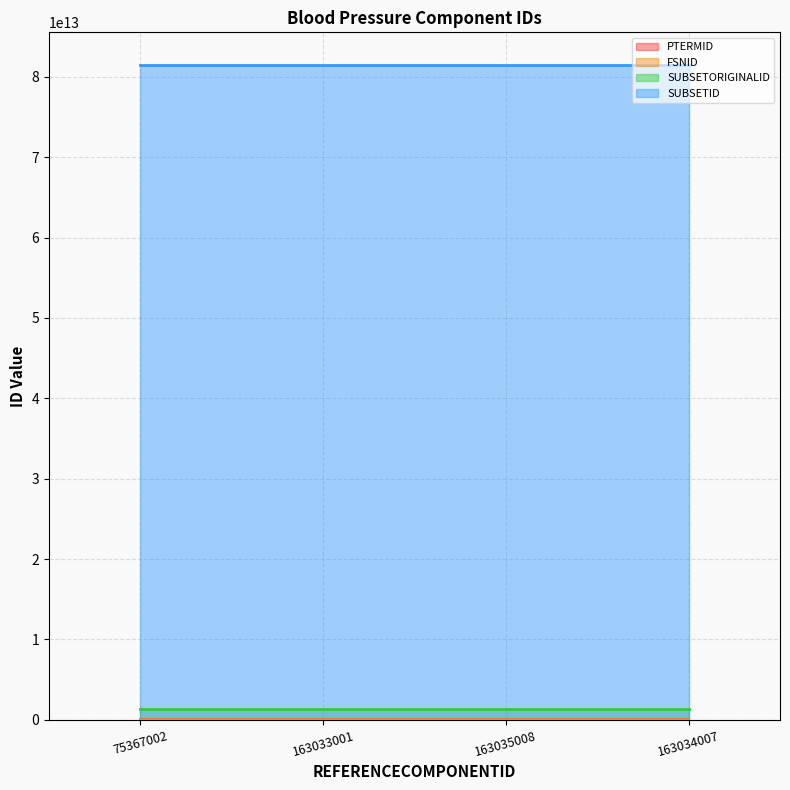

Which series changed the most between 163033001 and 163035008?

PTERMID